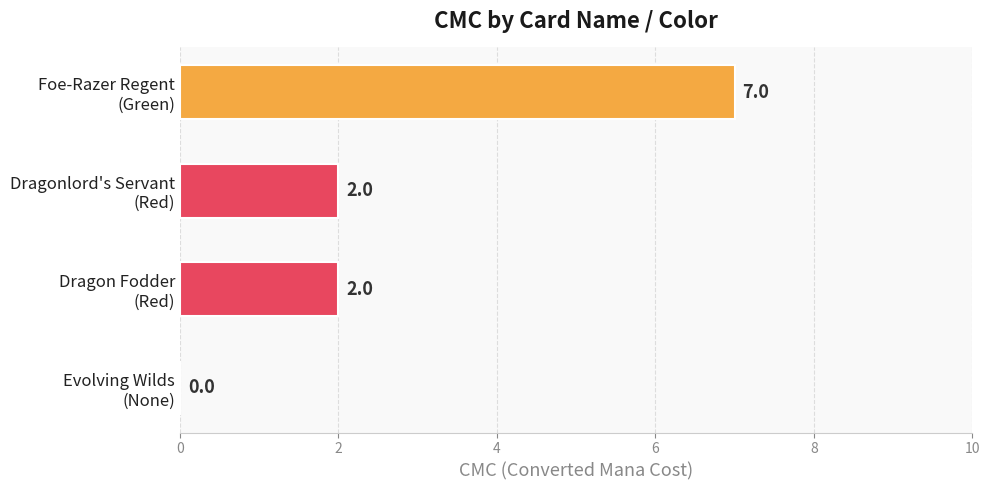

Count the number of data series in this chart.

1